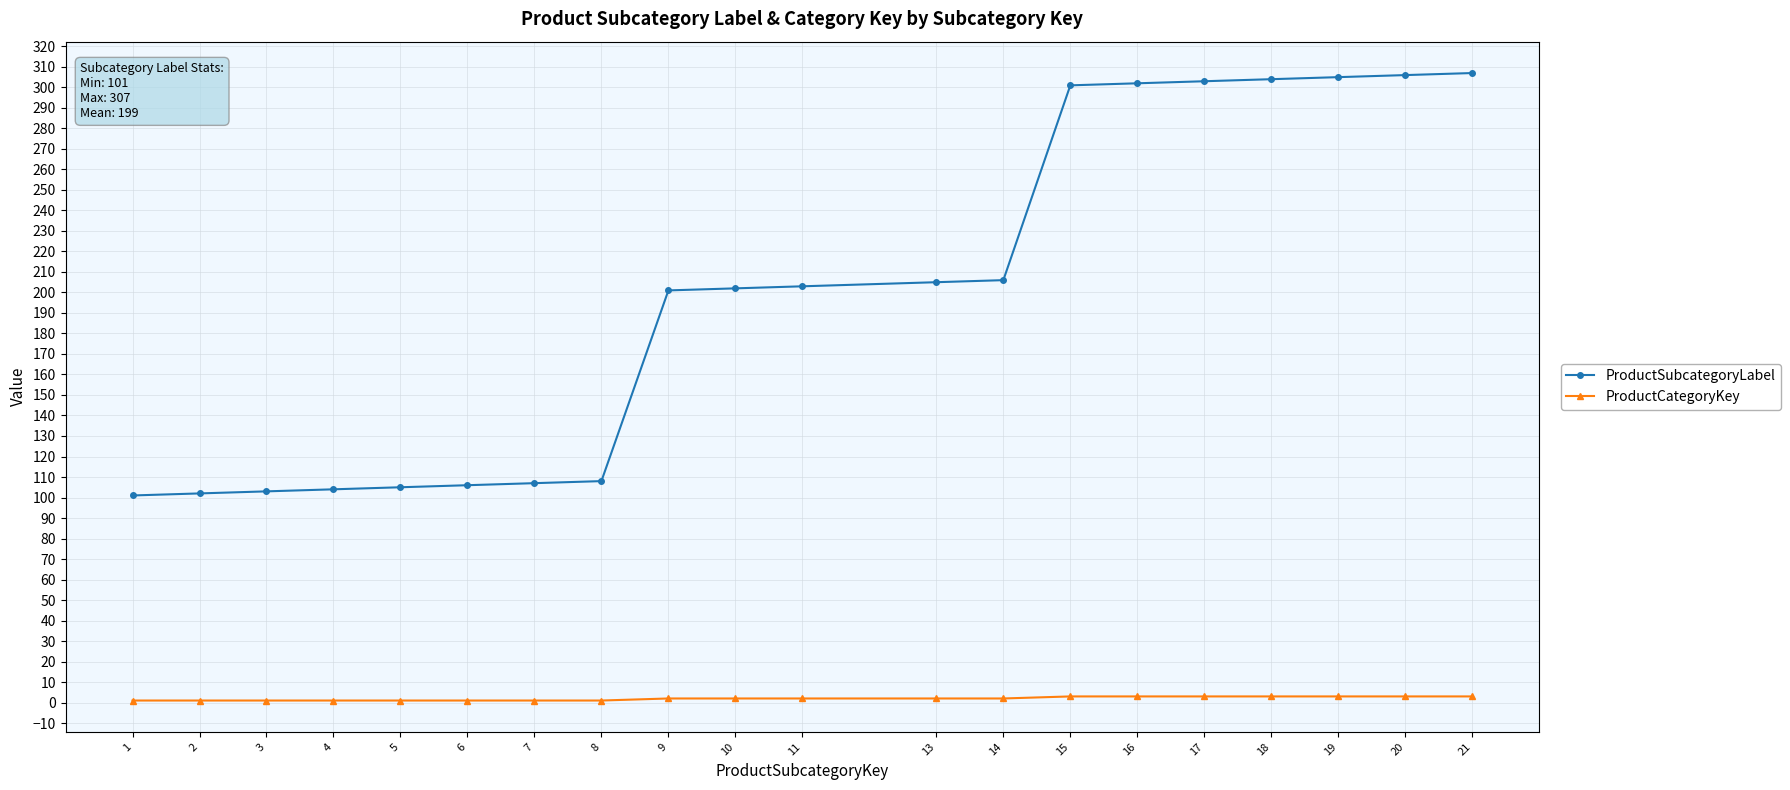

True or false: ProductCategoryKey and ProductSubcategoryLabel cross at least once.

False